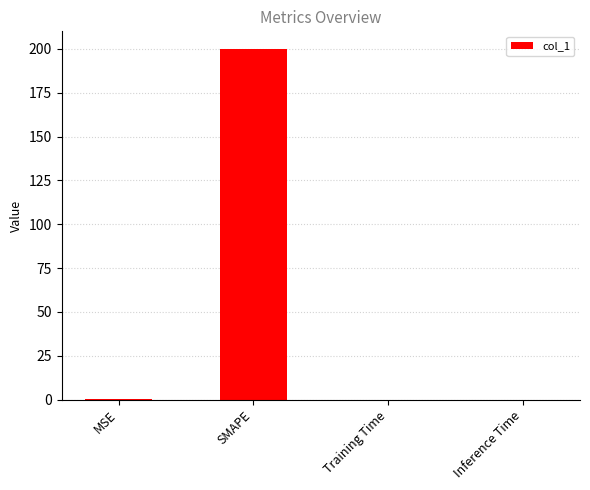

Read the value at SMAPE.

200.0